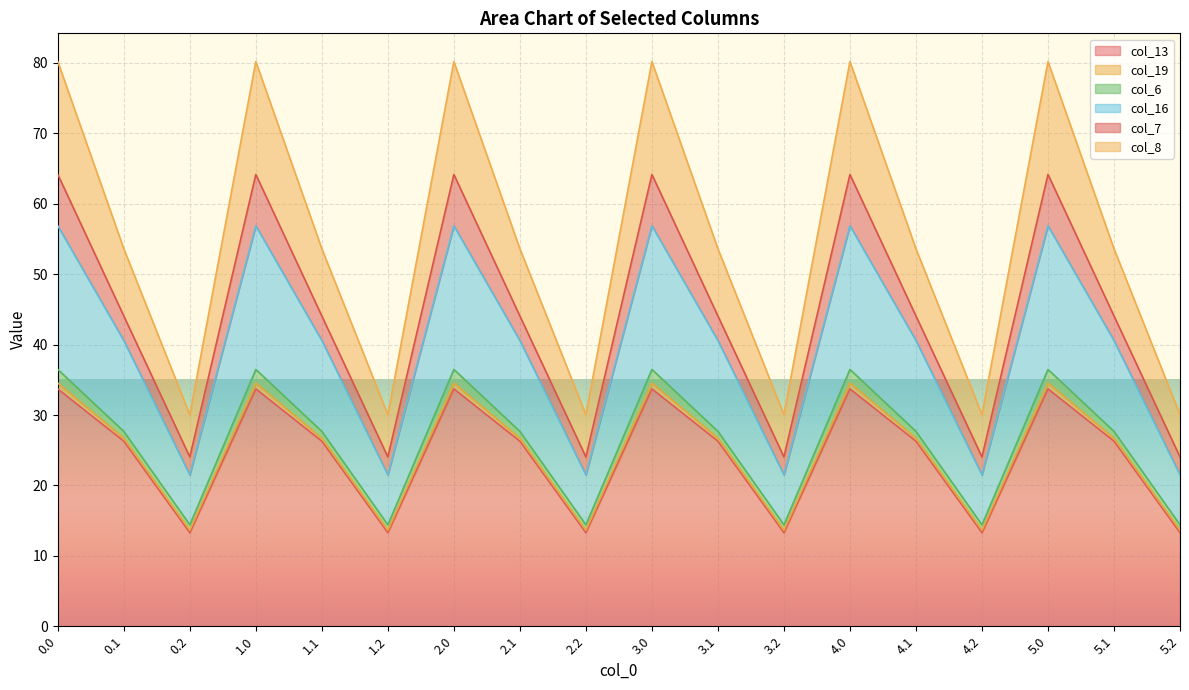

True or false: col_13 has a value of 26.3 at 5.1.

True